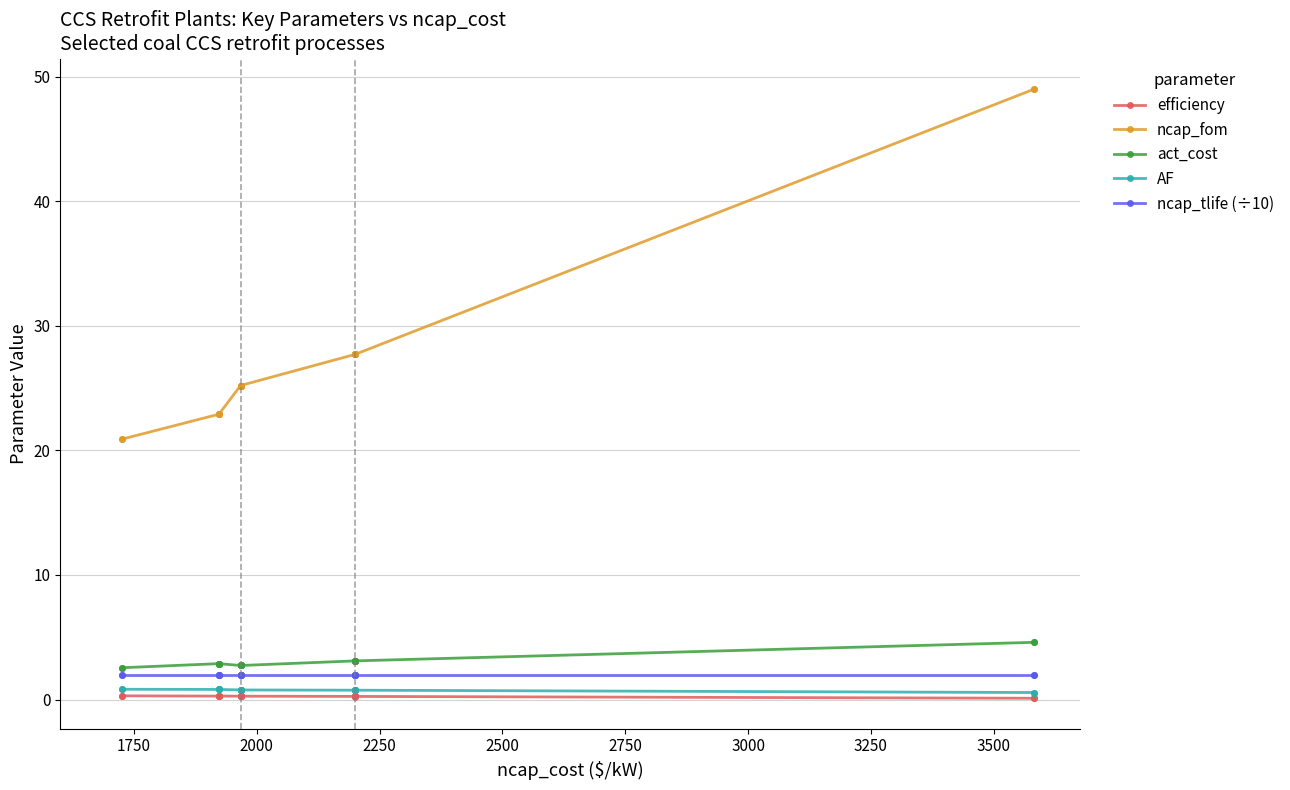

Rank the series by their maximum value, from highest to lowest.

ncap_fom, act_cost, ncap_tlife (÷10), AF, efficiency